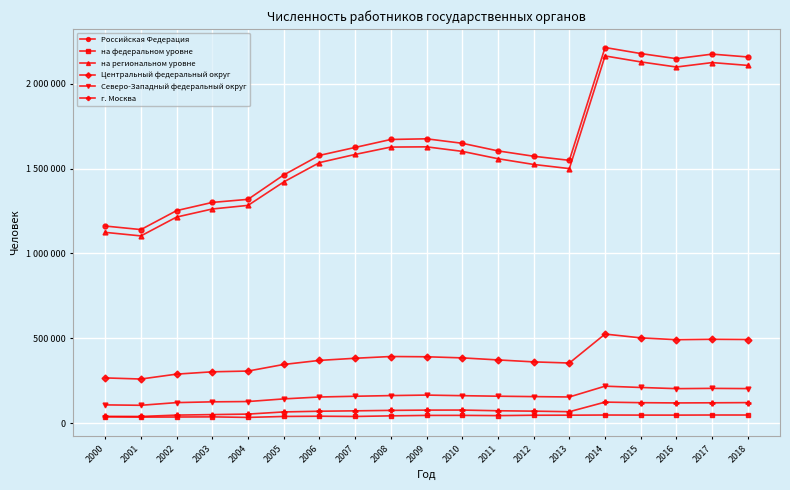

Between 2005 and 2001, which is larger?

2005